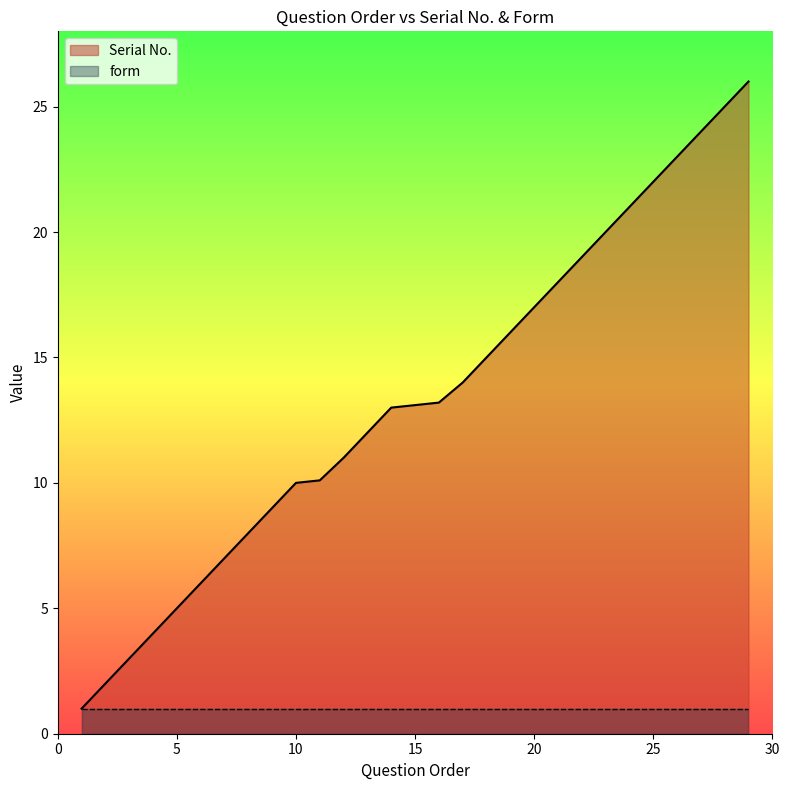

What is the change in value from 11 to 21?

+7.9